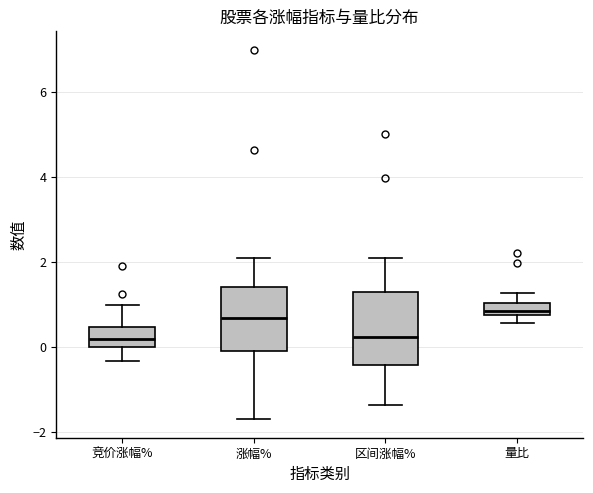

Which box is the tallest, from its lower edge to its upper edge?

区间涨幅%